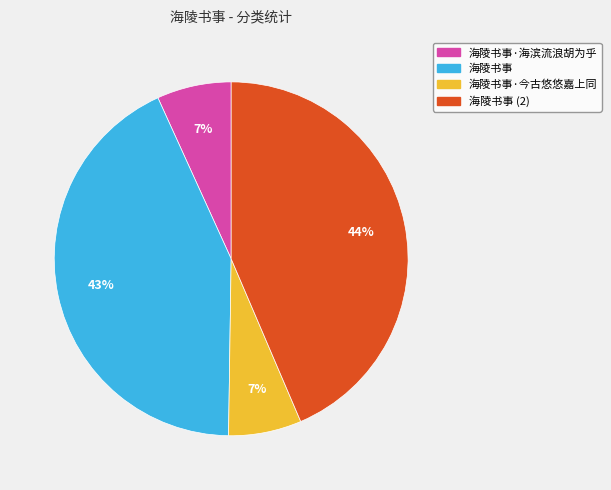

Do 海陵书事 and 海陵书事 (2) together represent more than half of the pie?

Yes